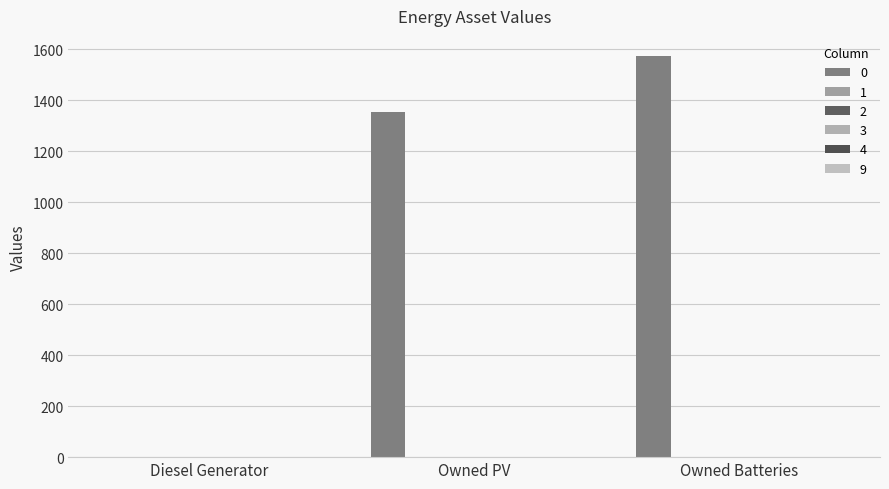

How many 1 values are between 0 and 1?

3